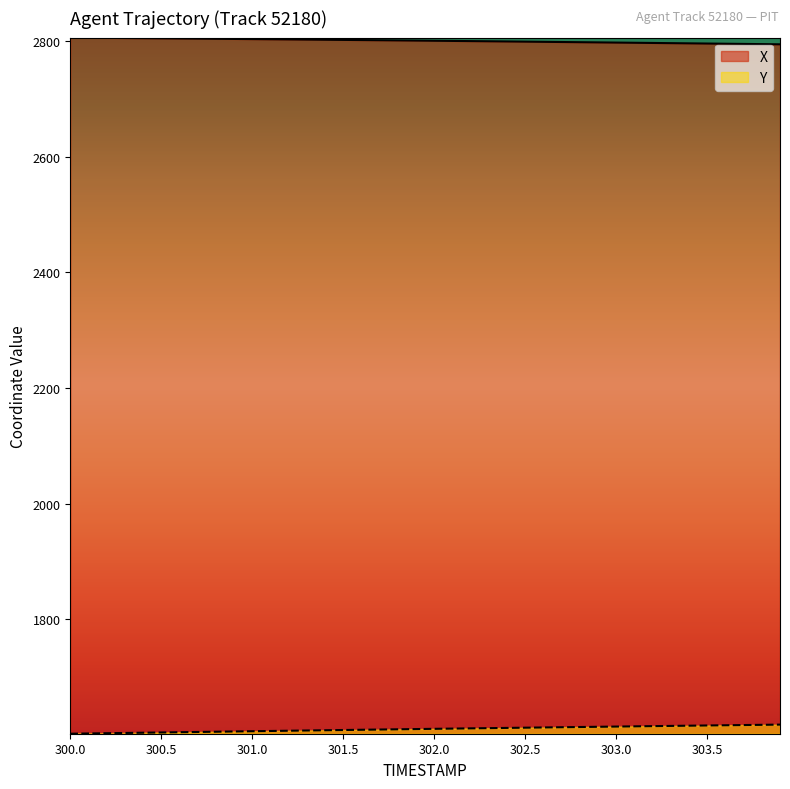

True or false: Y and X cross at least once.

False